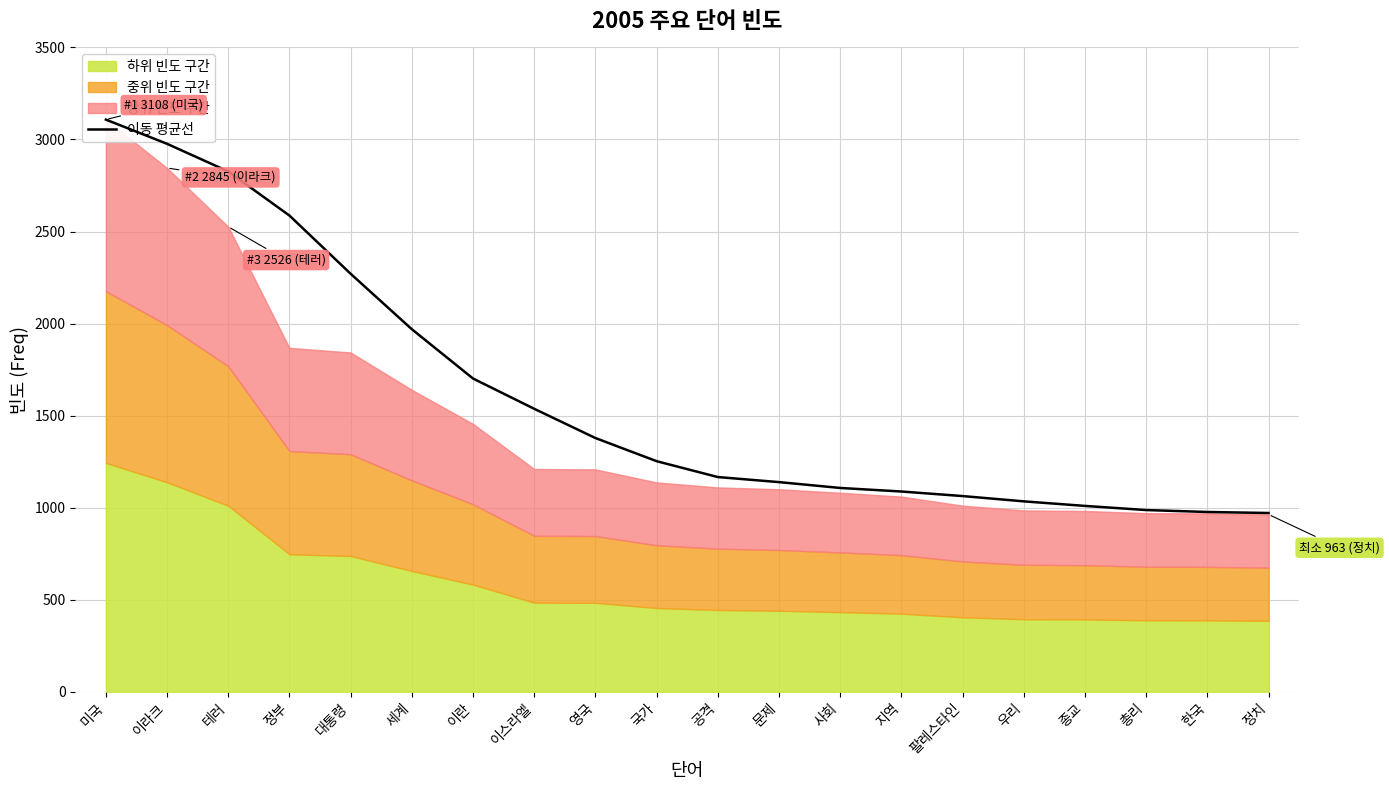

Which category has the lowest value across all series?

정치